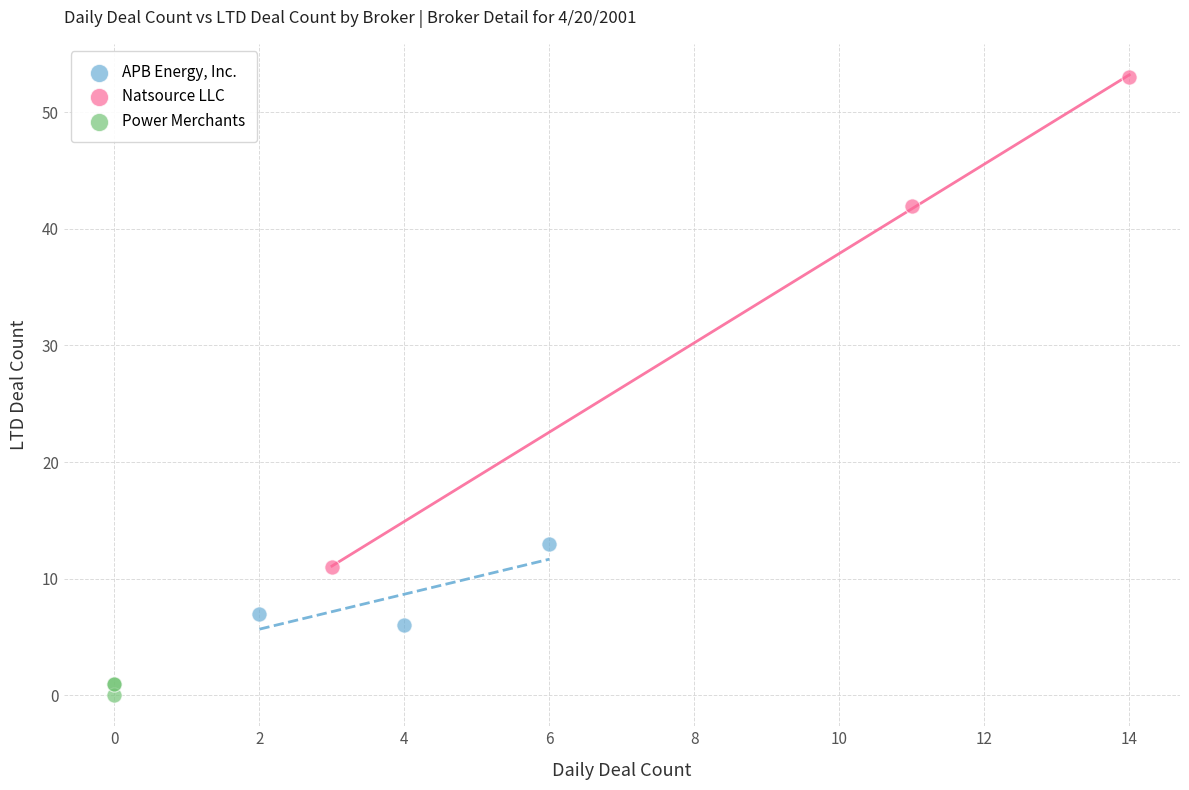

What are all the series names shown in the legend?

APB Energy, Inc., Natsource LLC, Power Merchants